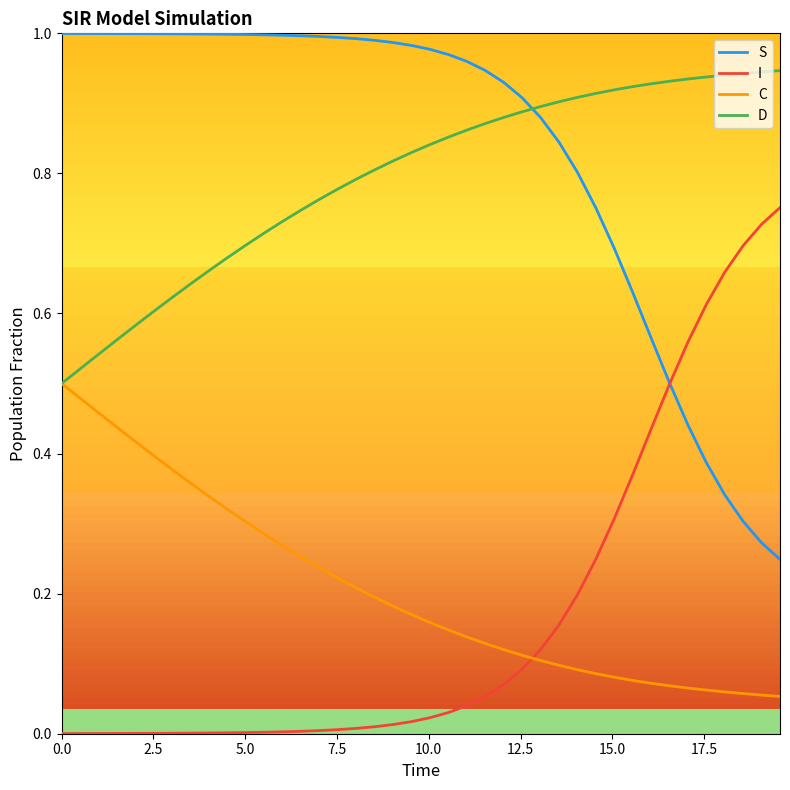

True or false: S and C intersect in this chart.

False